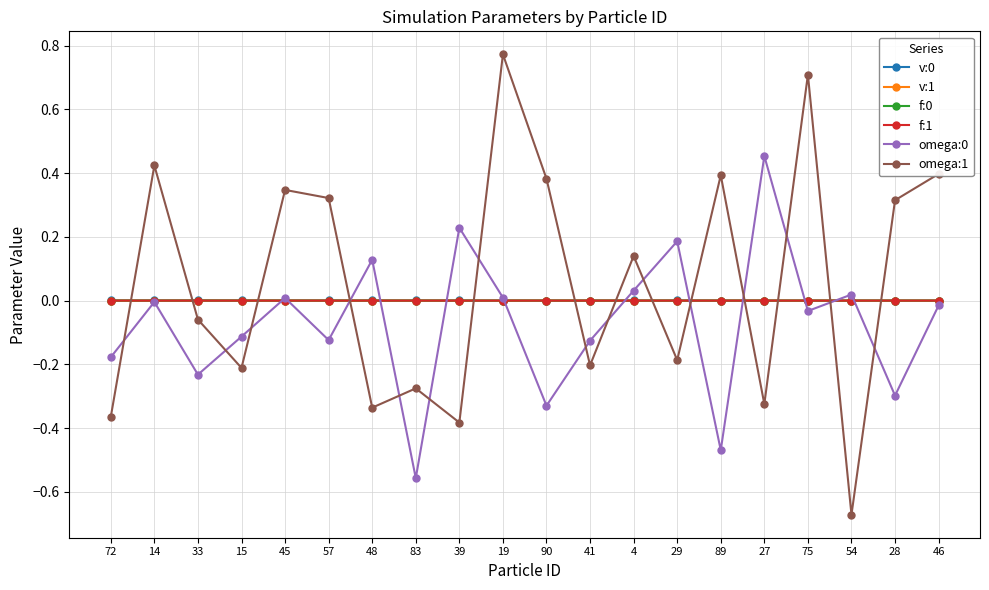

The v:0 series shows 0.0 at 4. True or false?

True